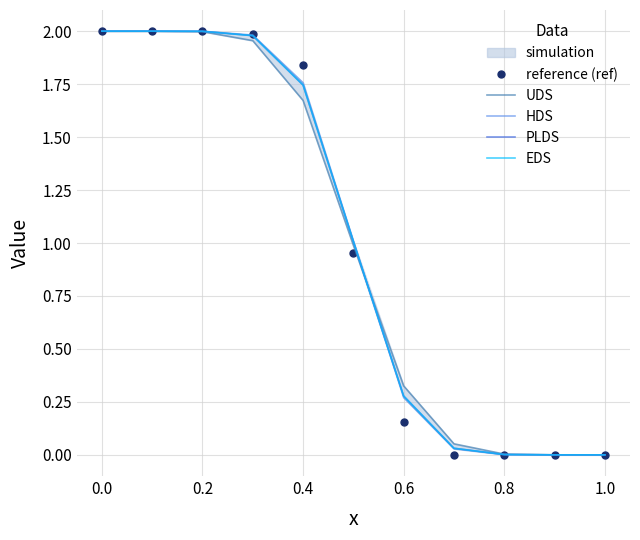

How many data points in EDS are above 1?

6